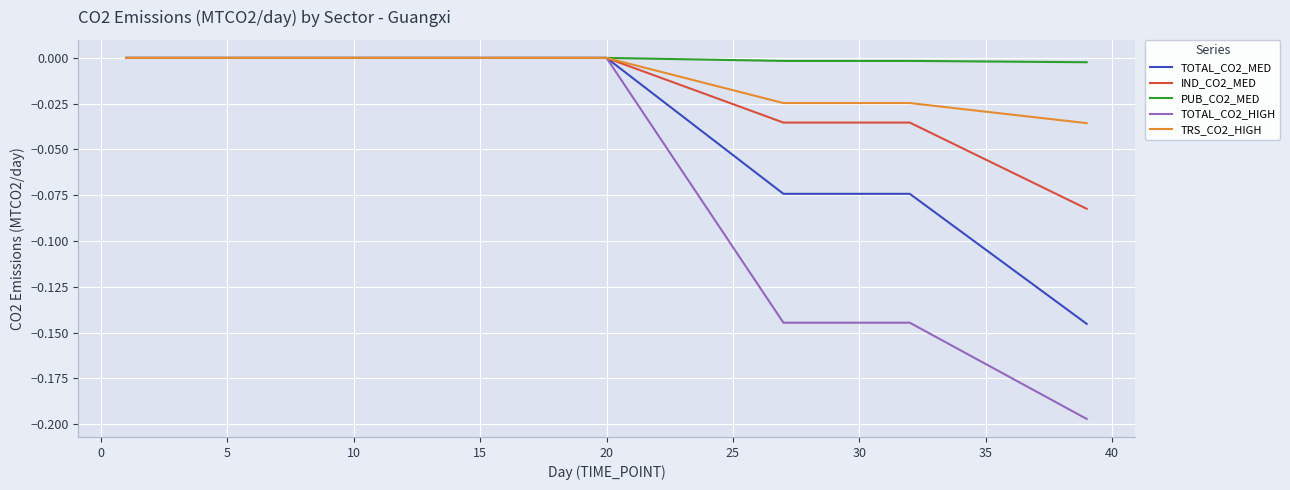

Which series has the largest total across all categories?

PUB_CO2_MED